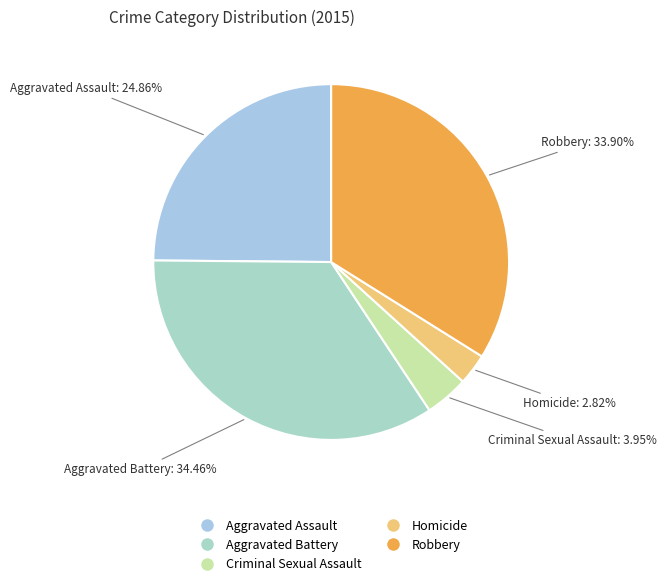

Which category has the smallest portion of the pie?

Homicide